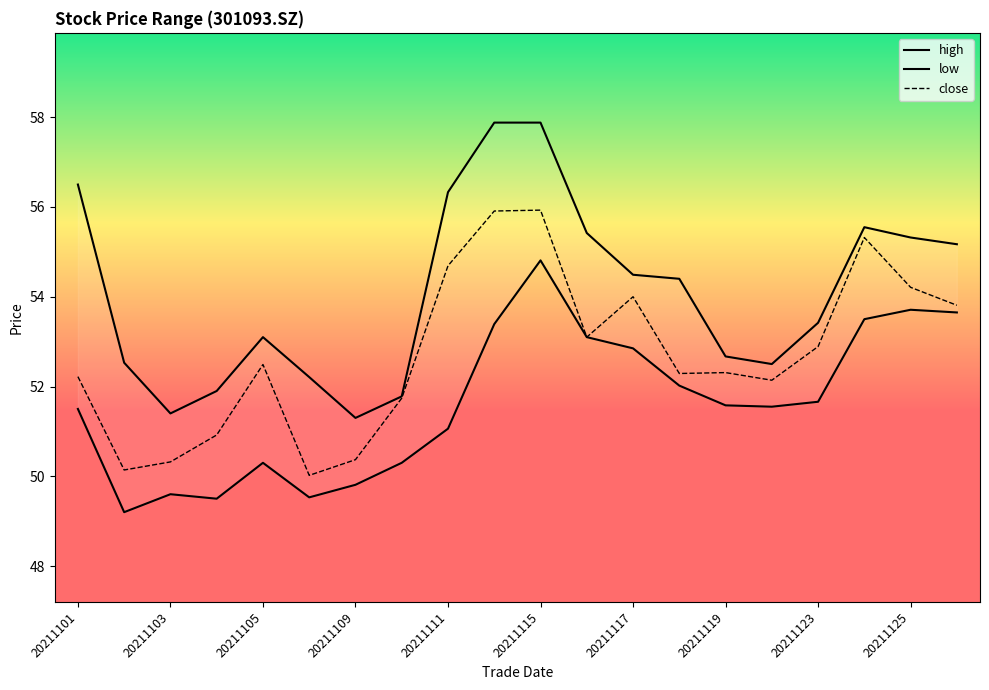

List the series in order of their overall mean, lowest first.

low, close, high